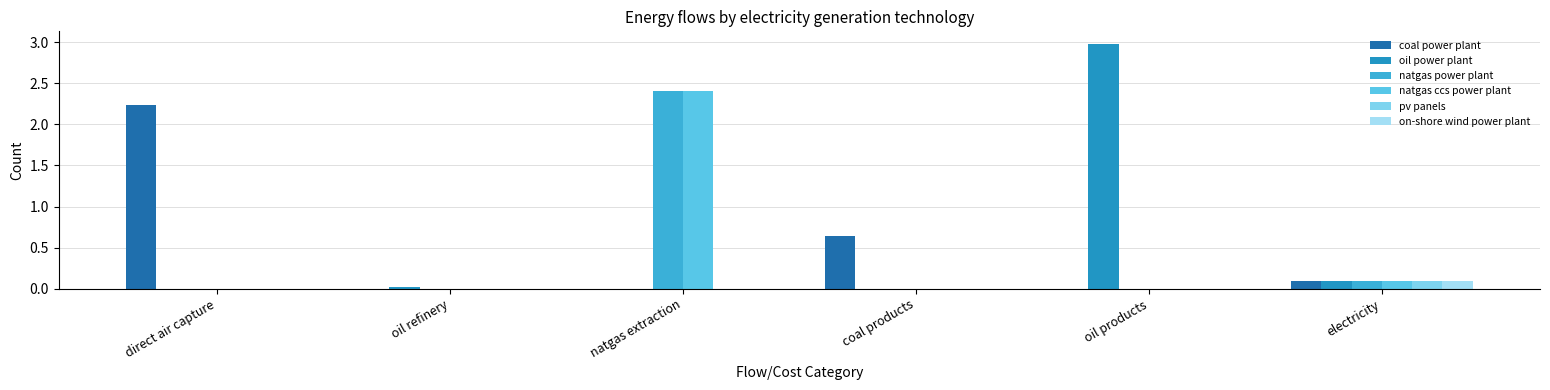

Are the bars horizontal?

No